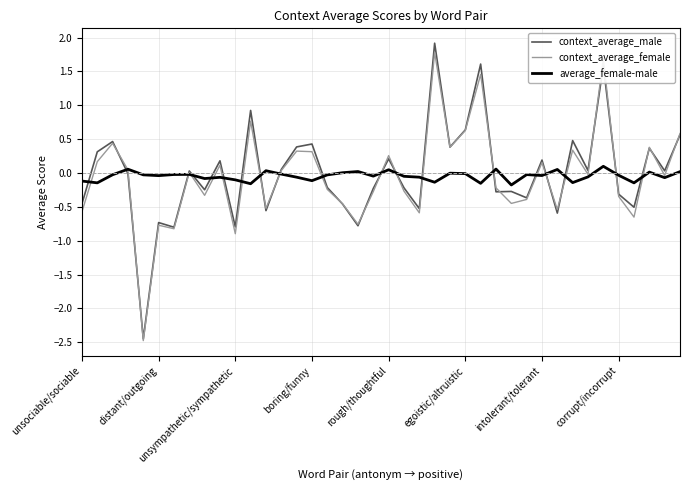

What is the maximum value shown in the chart?

1.9